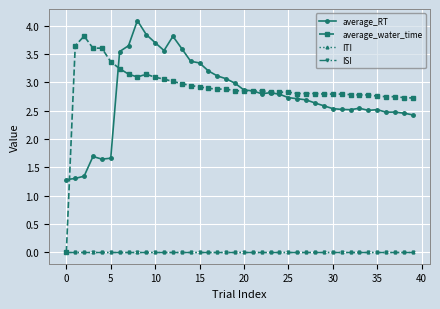

What are all the series names shown in the legend?

average_RT, average_water_time, ITI, ISI